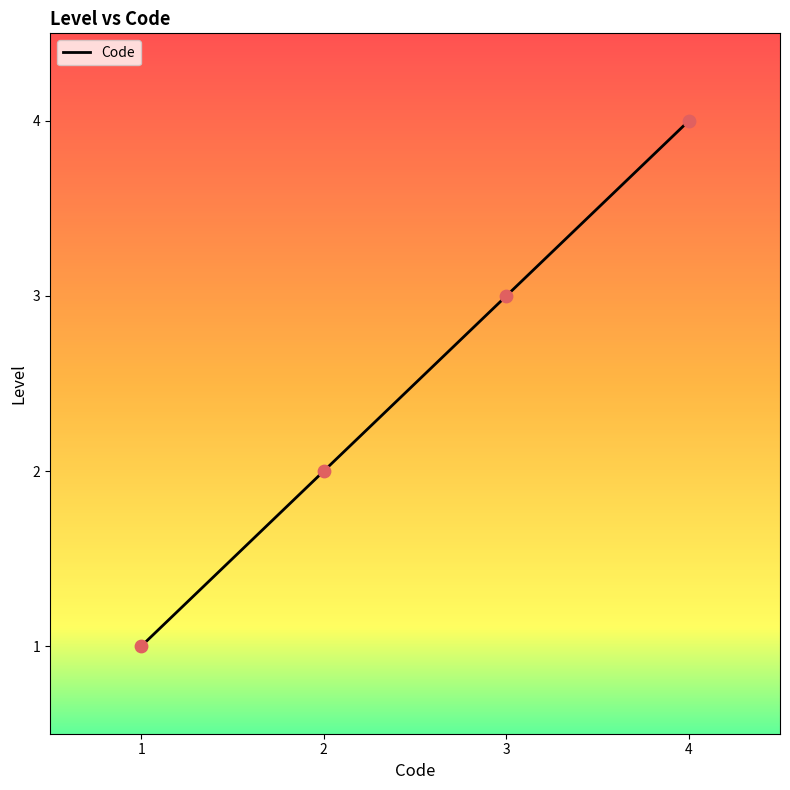

What is the change in value from 1 to 4?

+3